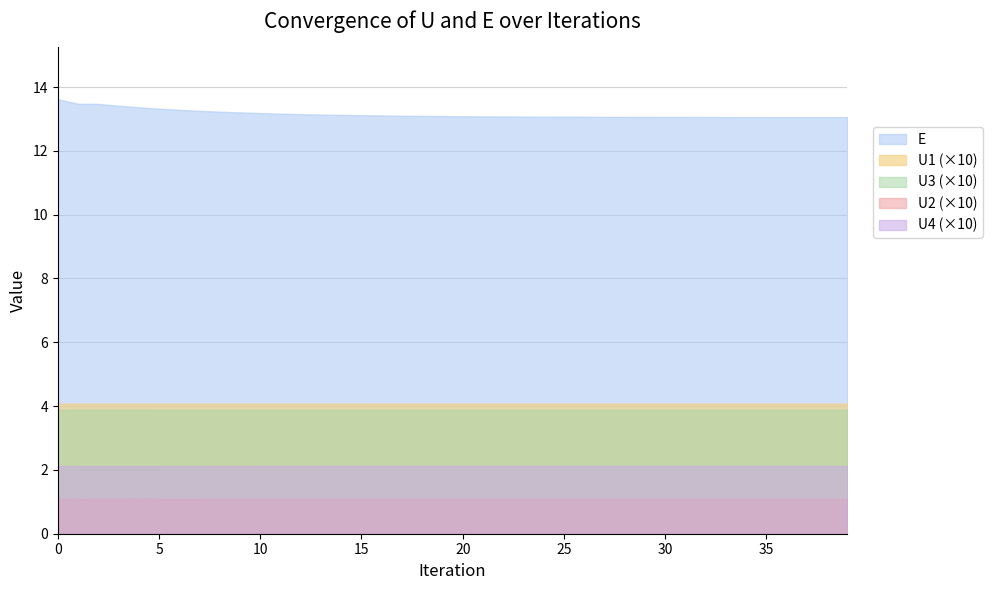

The value of E at 36 is 13.1. True or false?

True